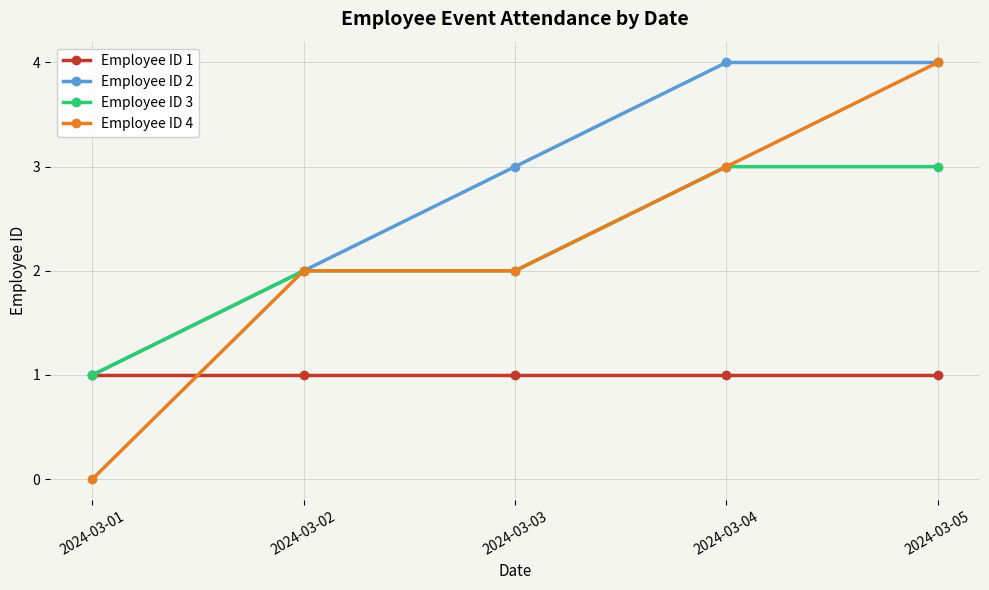

Is this an area chart (filled region under the line)?

No